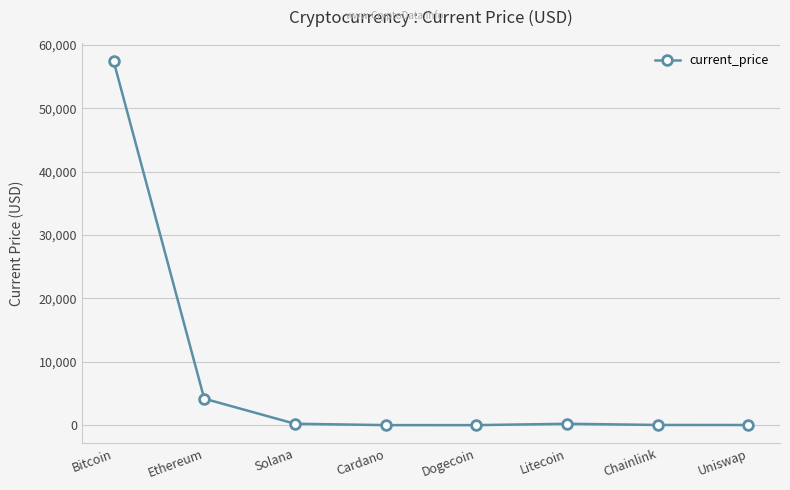

Which category has the highest value across all series?

Bitcoin